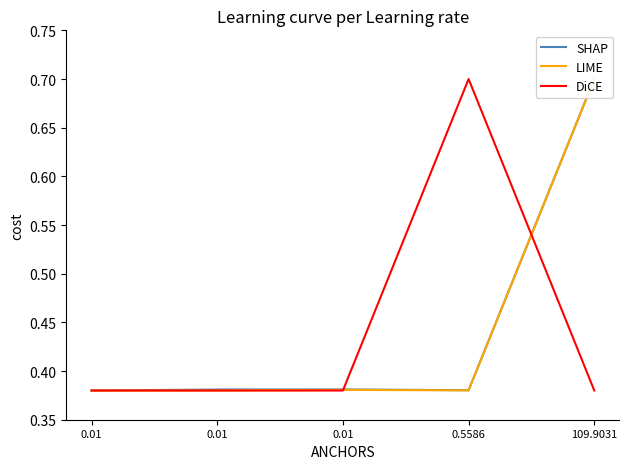

Reading left to right, what are all the values shown in this chart?

SHAP: 0.4	0.4	0.4	0.4	0.7
LIME: 0.4	0.4	0.4	0.4	0.7
DiCE: 0.4	0.4	0.4	0.7	0.4